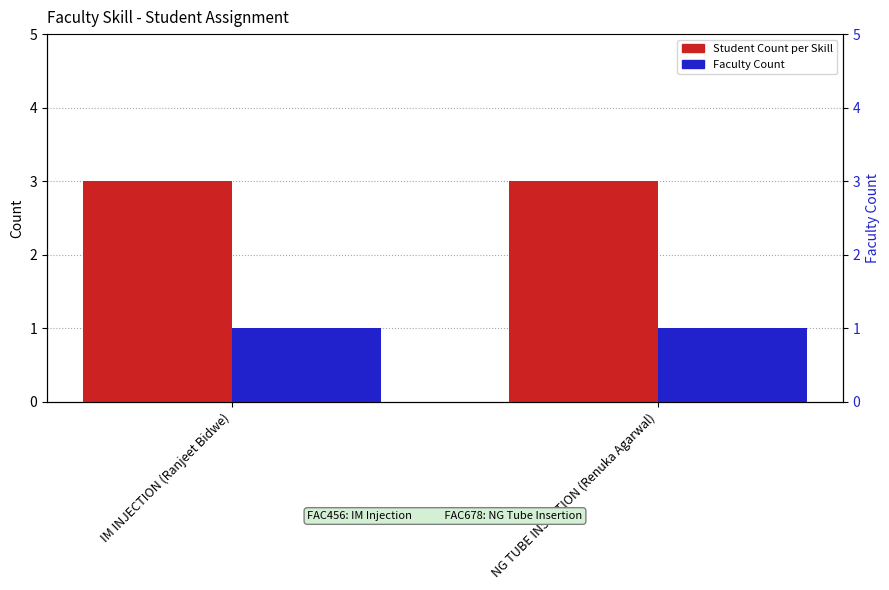

What is the sum of the Student Count per Skill values at IM INJECTION (Ranjeet Bidwe) and NG TUBE INSERTION (Renuka Agarwal)?

6